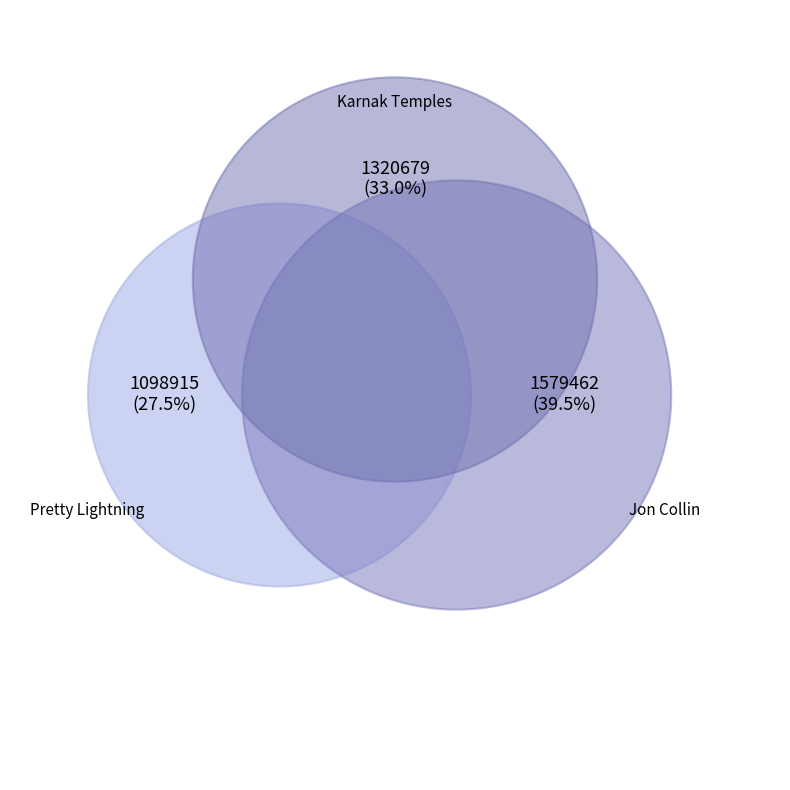

True or false: Pretty Lightning accounts for 21% of the total.

False